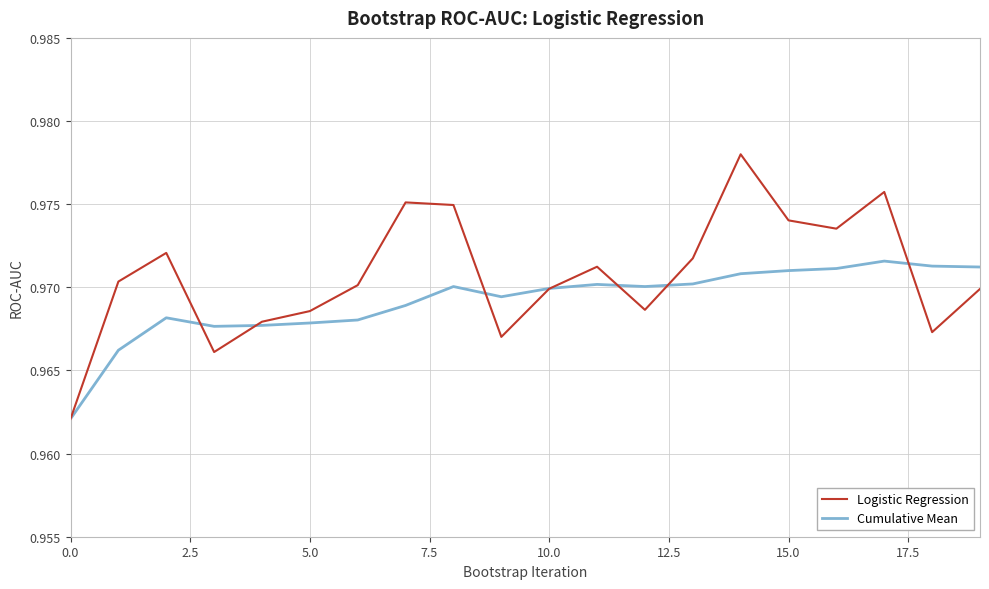

Count the number of data series in this chart.

2